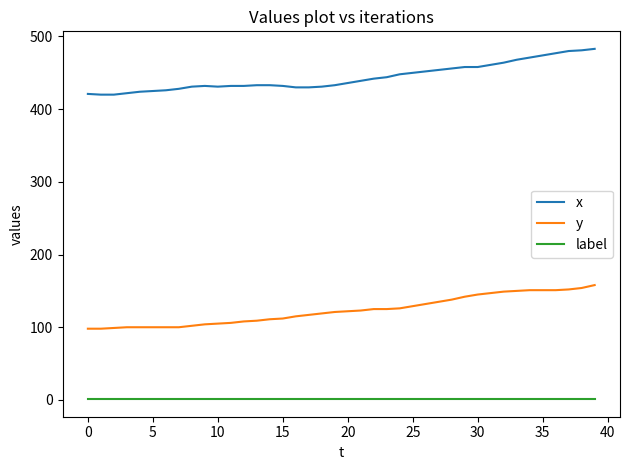

Rank the series by their maximum value, from highest to lowest.

x, y, label